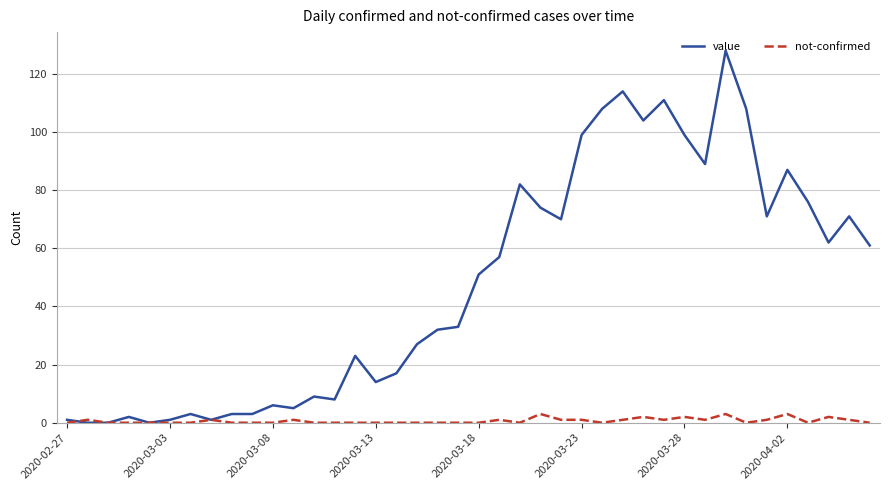

Which series has the largest range (max minus min)?

value